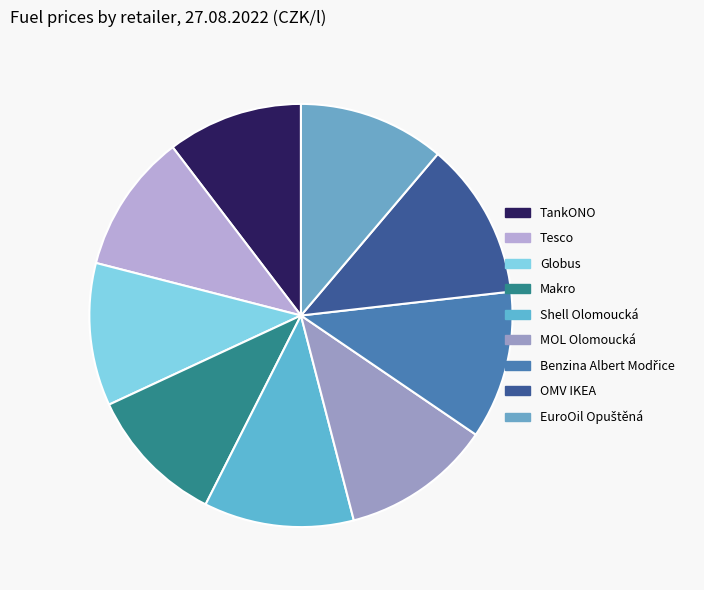

To the nearest percent, what portion does MOL Olomoucká represent?

11%